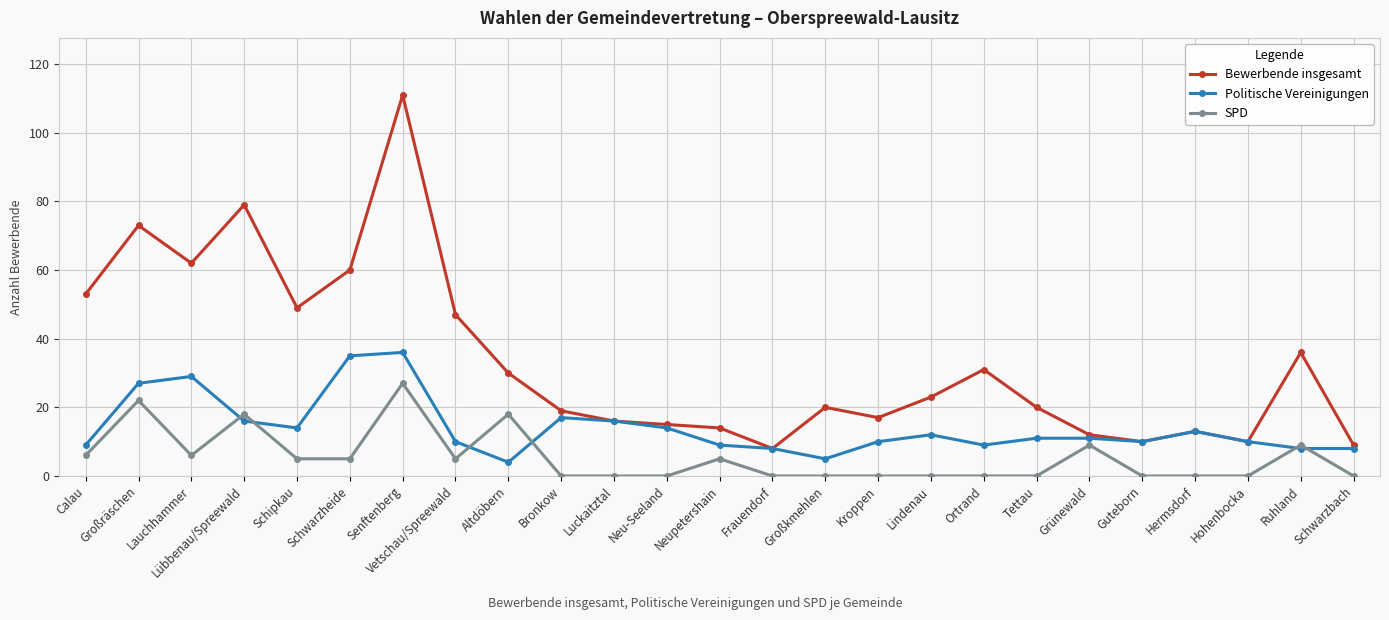

The value of Politische Vereinigungen at Großräschen is 27. True or false?

True